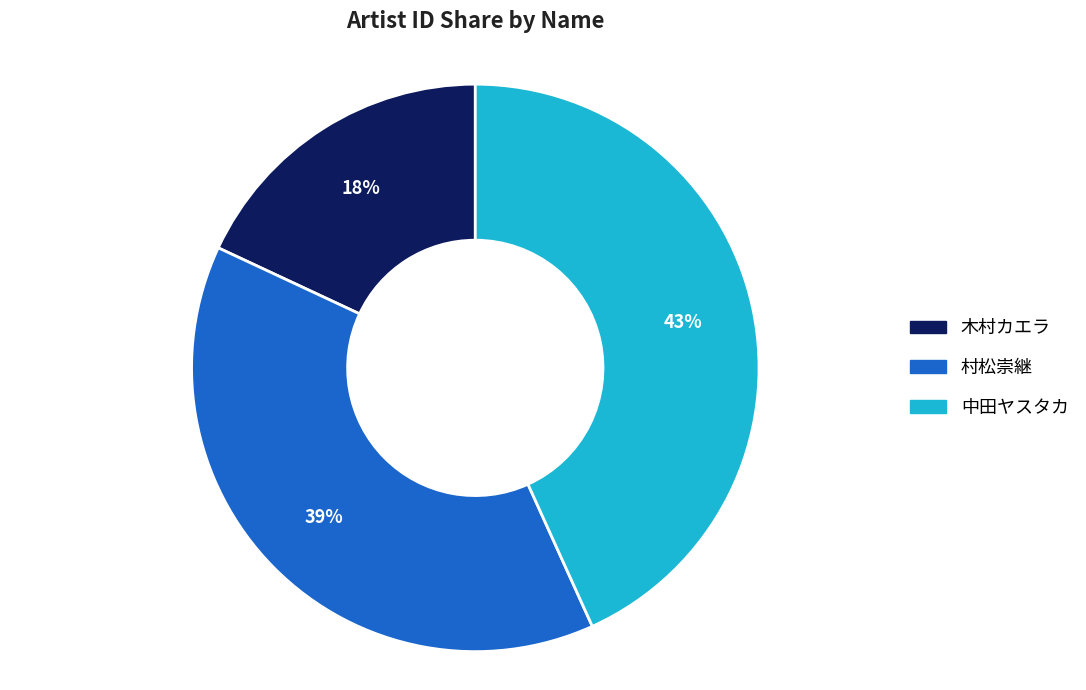

Rank the categories by value from lowest to highest.

木村カエラ, 村松崇継, 中田ヤスタカ